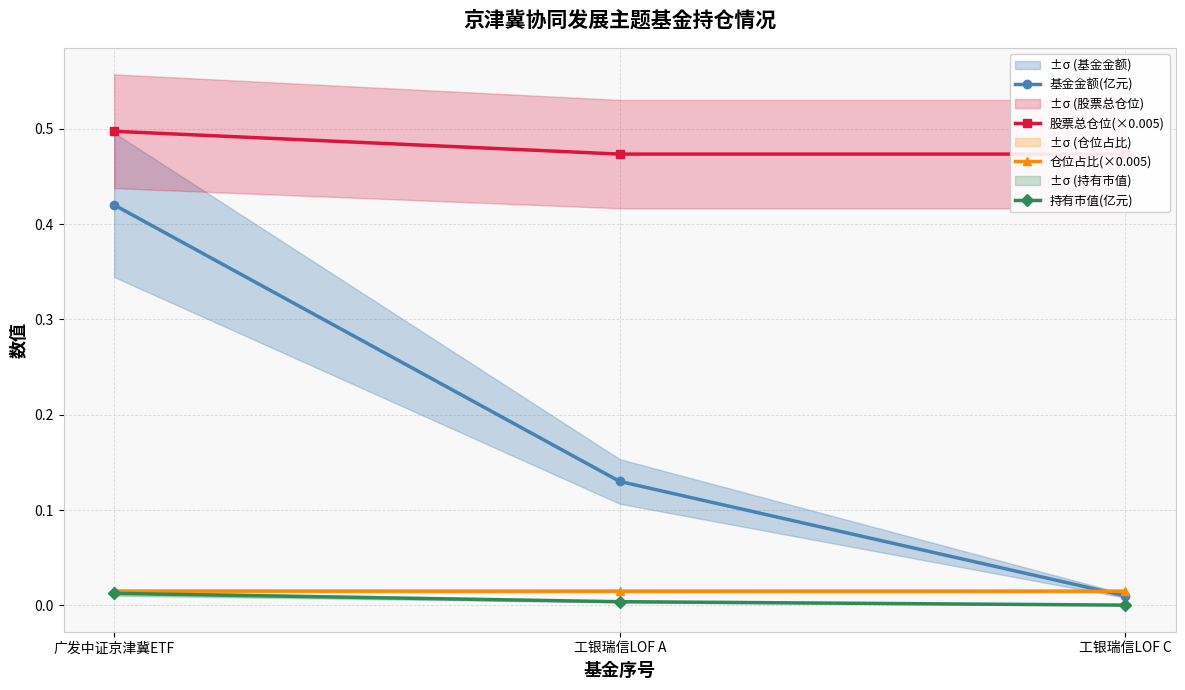

True or false: 基金金额(亿元) has a value of 0.4 at 广发中证京津冀ETF.

True